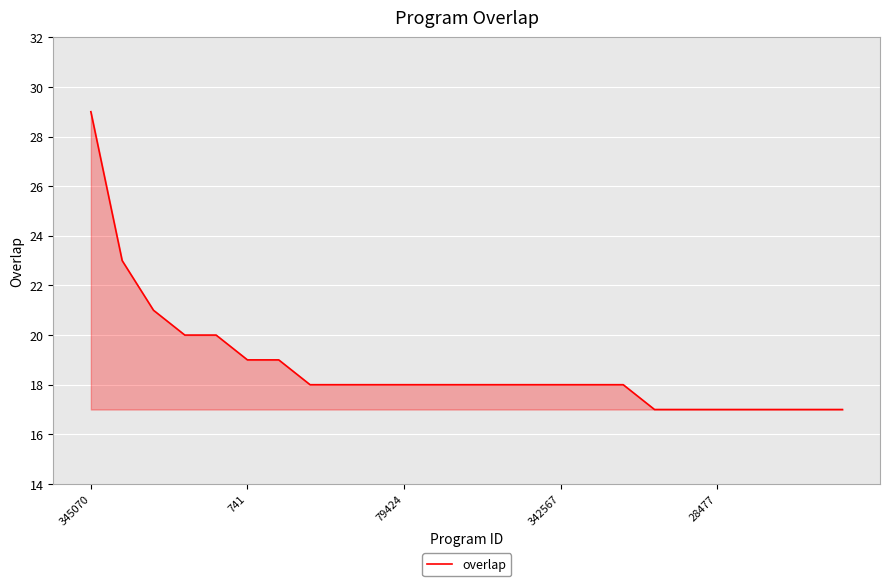

What is the difference between the maximum and minimum values?

12